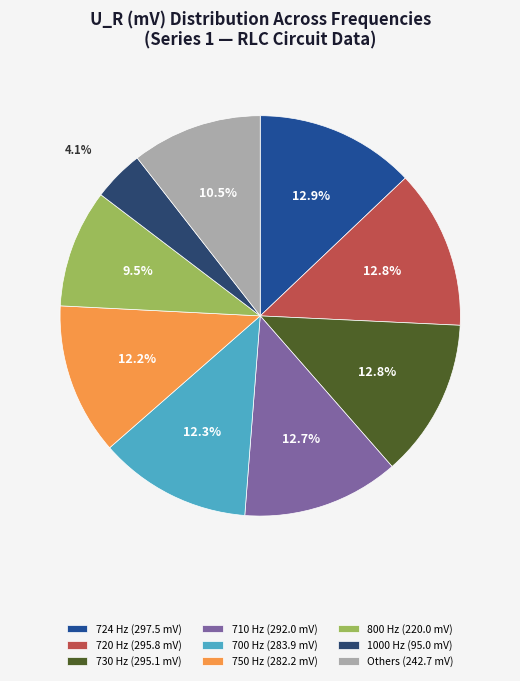

Does 724 Hz (297.5 mV) account for over 50% of the chart?

No